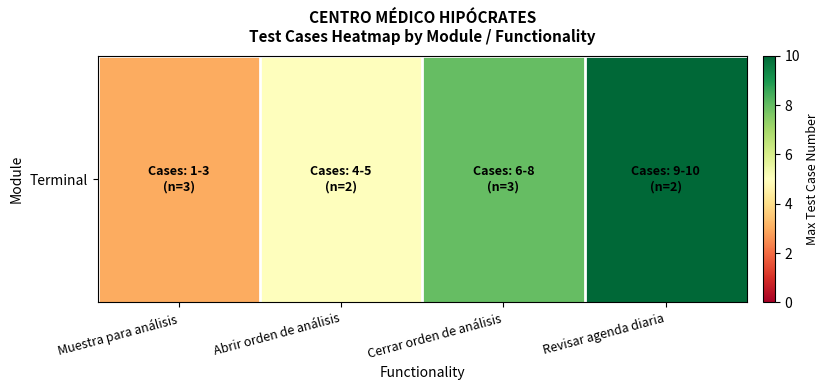

What is the average value?

6